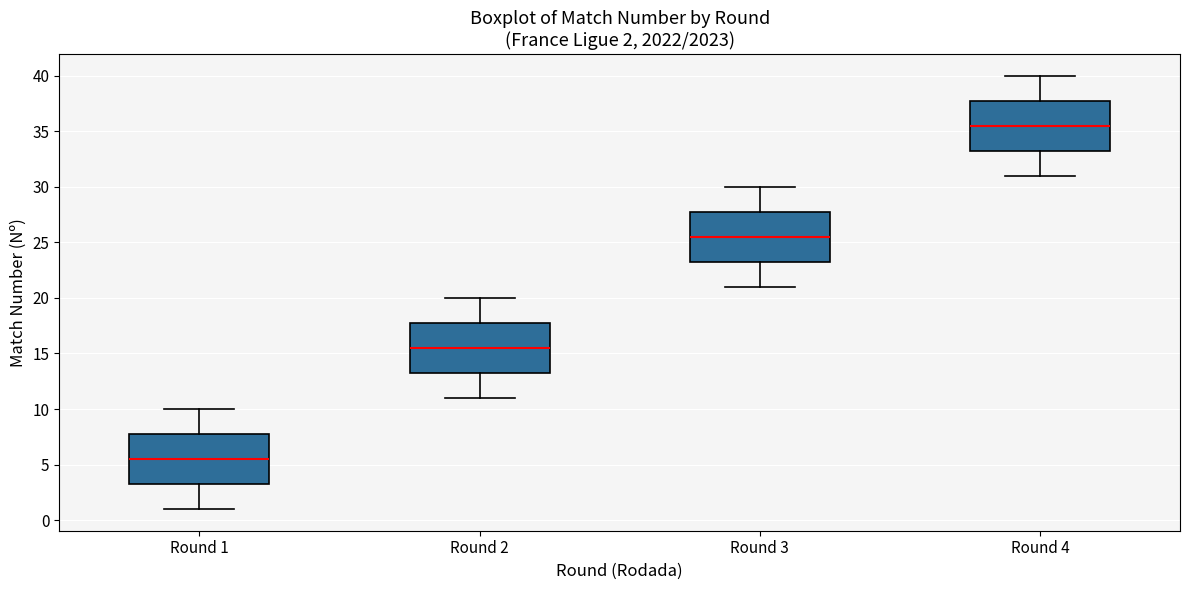

Which box has the highest median line?

Round 4